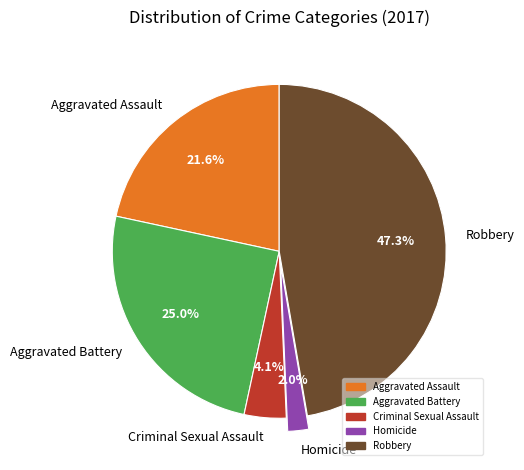

Rank the categories by value from lowest to highest.

Homicide, Criminal Sexual Assault, Aggravated Assault, Aggravated Battery, Robbery